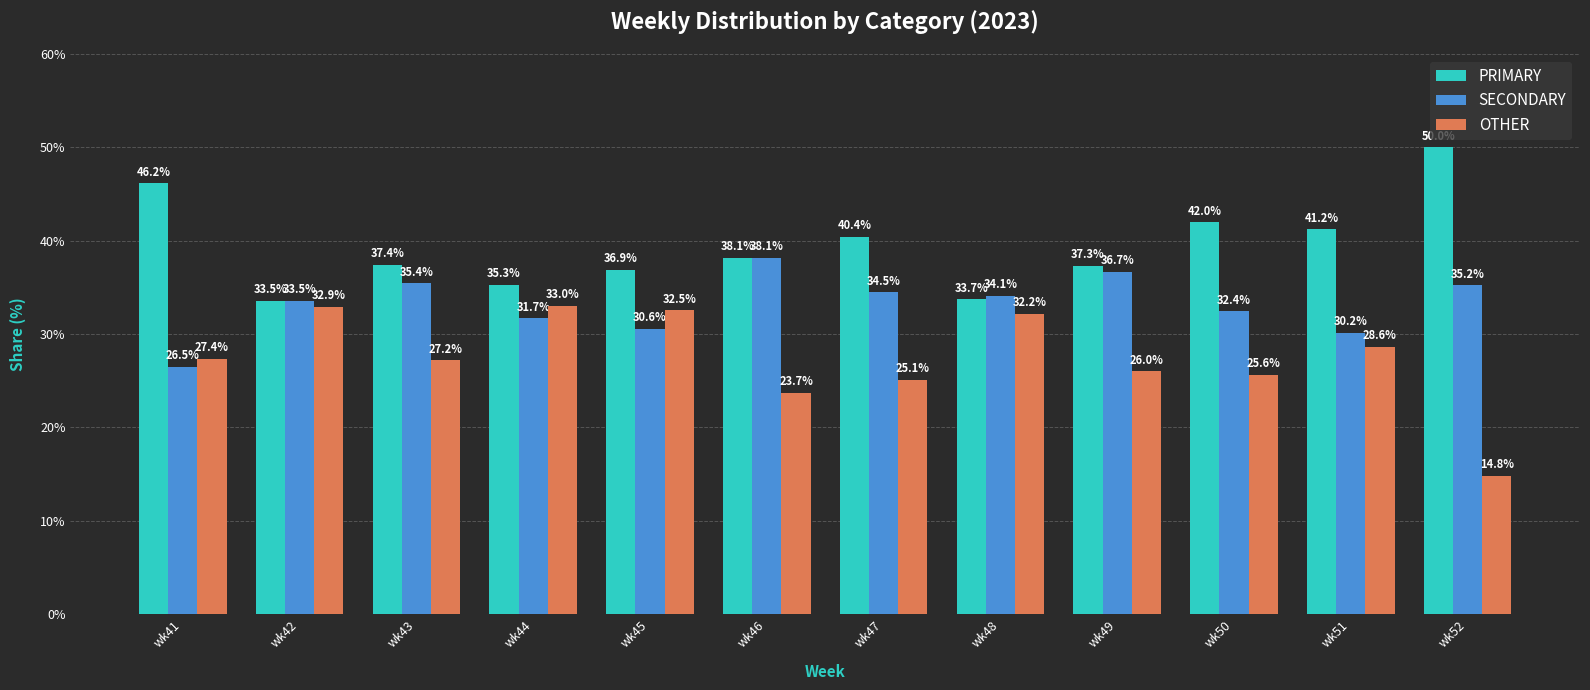

Which series changed the most between wk44 and wk52?

OTHER